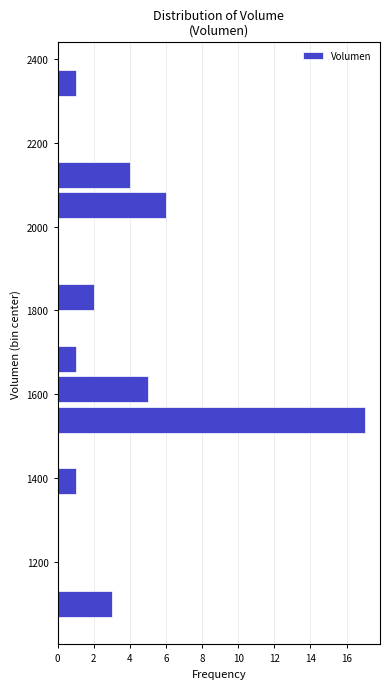

Around what value on the y-axis is the longest bar? Give the approximate position of its centre, as read against the axis.

1540